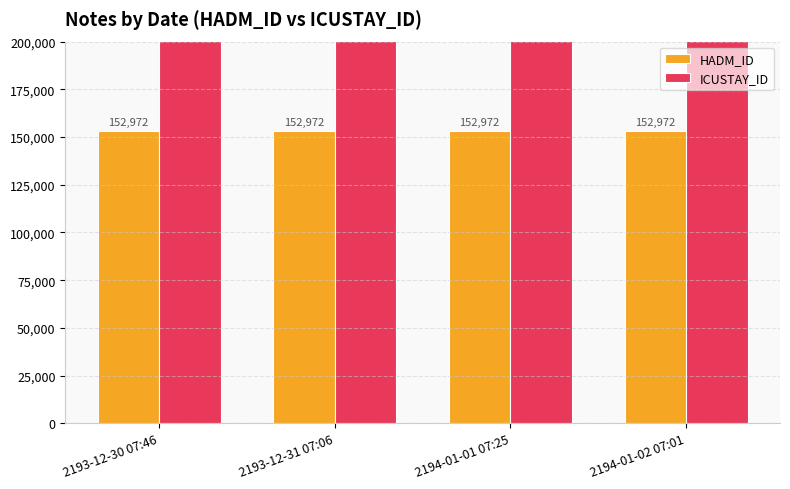

List the labels in order of ICUSTAY_ID value, smallest first.

2193-12-30 07:46, 2193-12-31 07:06, 2194-01-01 07:25, 2194-01-02 07:01